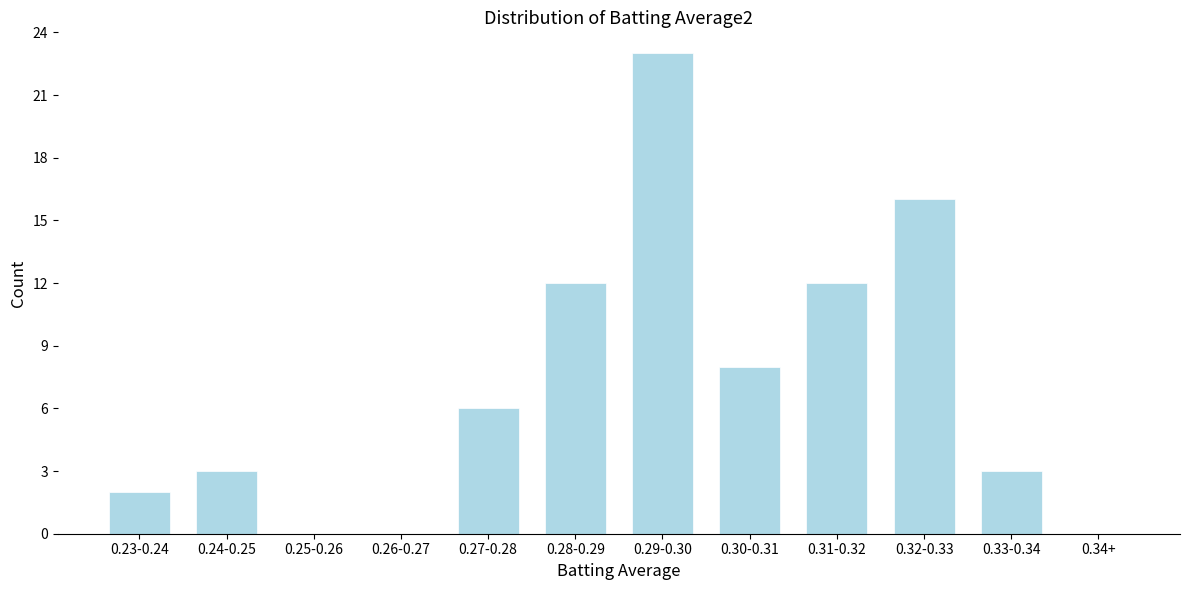

Reading right to left, list all the values displayed in this chart.

0.34+=0	0.33-0.34=3	0.32-0.33=16	0.31-0.32=12	0.30-0.31=8	0.29-0.30=23	0.28-0.29=12	0.27-0.28=6	0.26-0.27=0	0.25-0.26=0	0.24-0.25=3	0.23-0.24=2